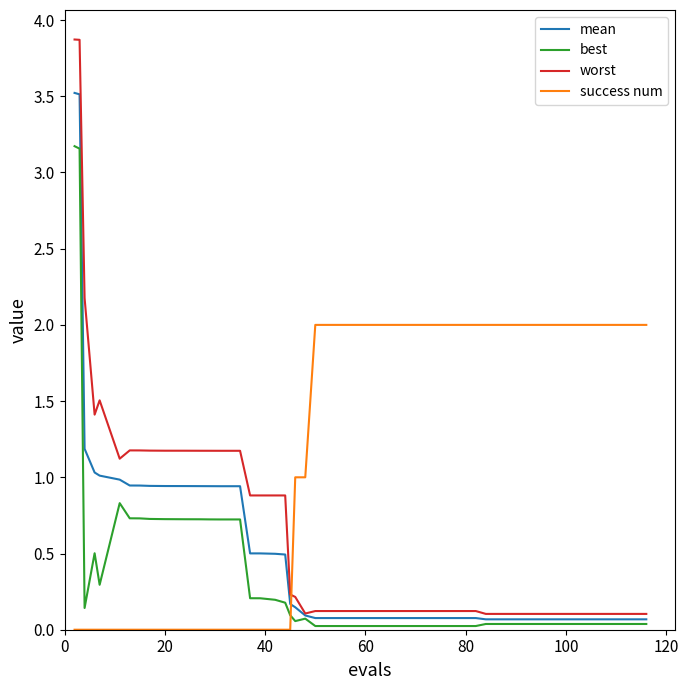

How many times do mean and success num cross each other?

1